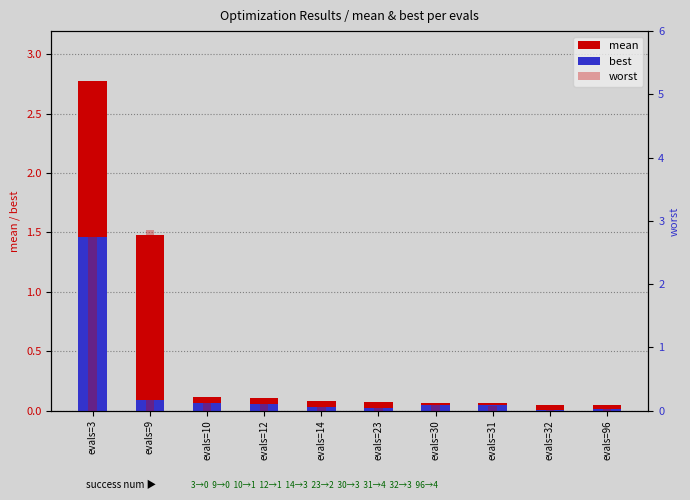

How many bars are there in each group?

3